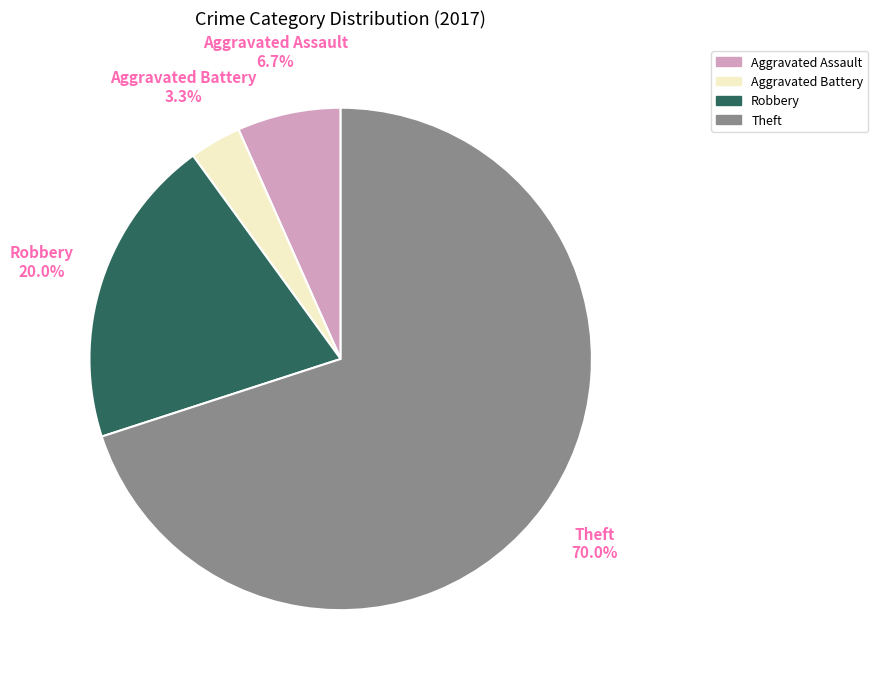

Rank the categories by value from lowest to highest.

Aggravated Battery, Aggravated Assault, Robbery, Theft